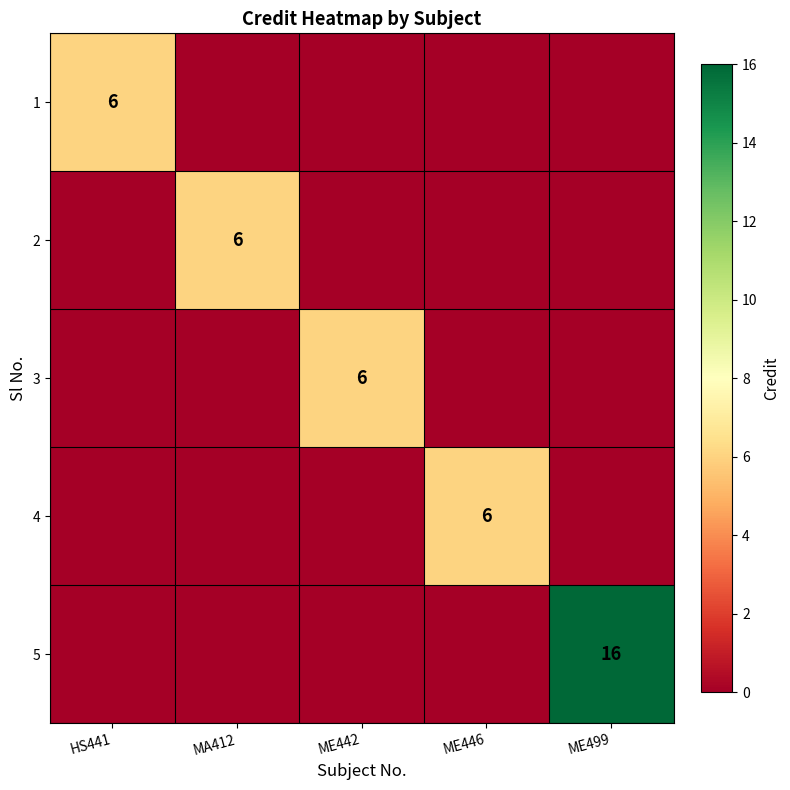

The 2 series shows 1 at MA412. True or false?

False